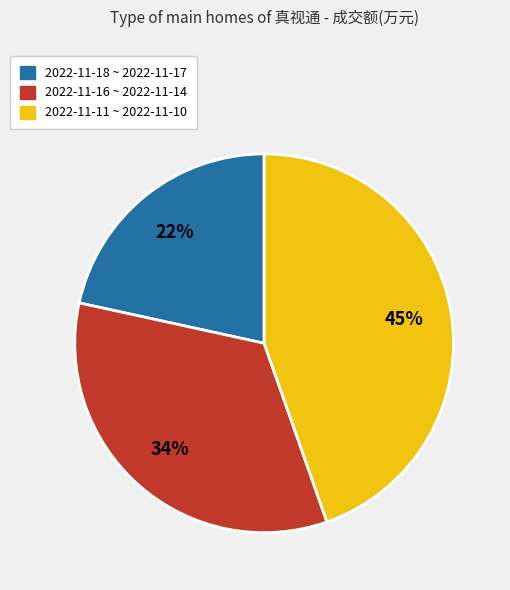

Does 2022-11-16 ~ 2022-11-14 account for over 50% of the chart?

No